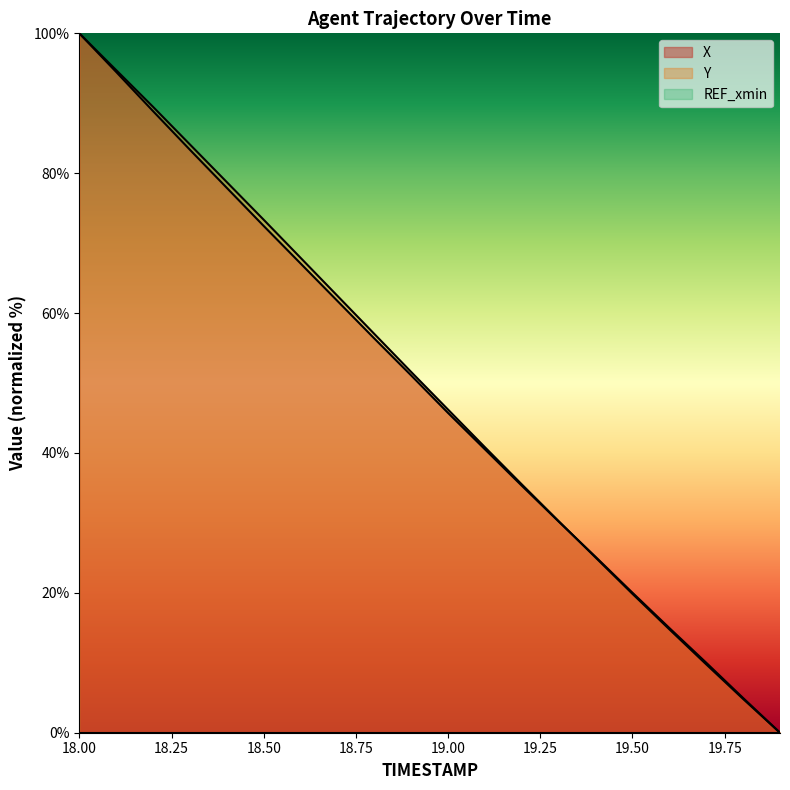

Which series has the largest total across all categories?

Y